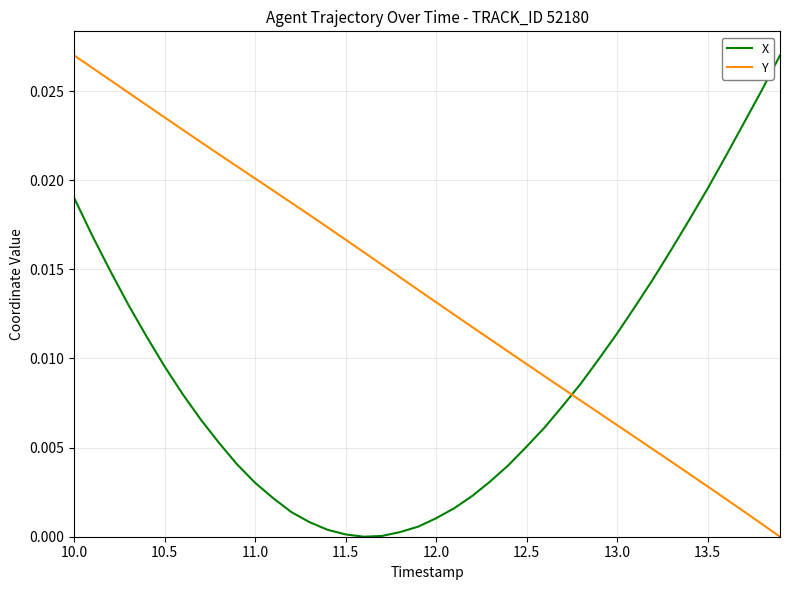

True or false: X and Y cross at least once.

True